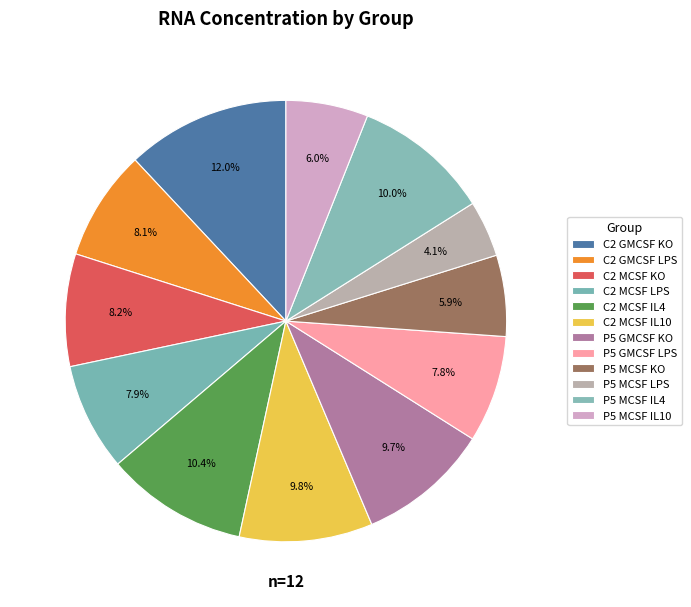

Count the number of slices in the pie.

12